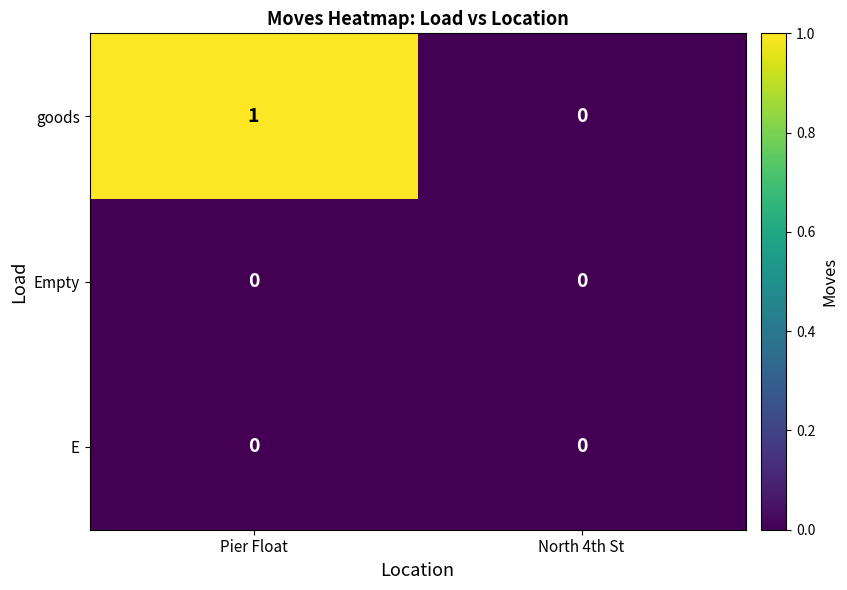

List the labels in order of goods value, smallest first.

North 4th St, Pier Float